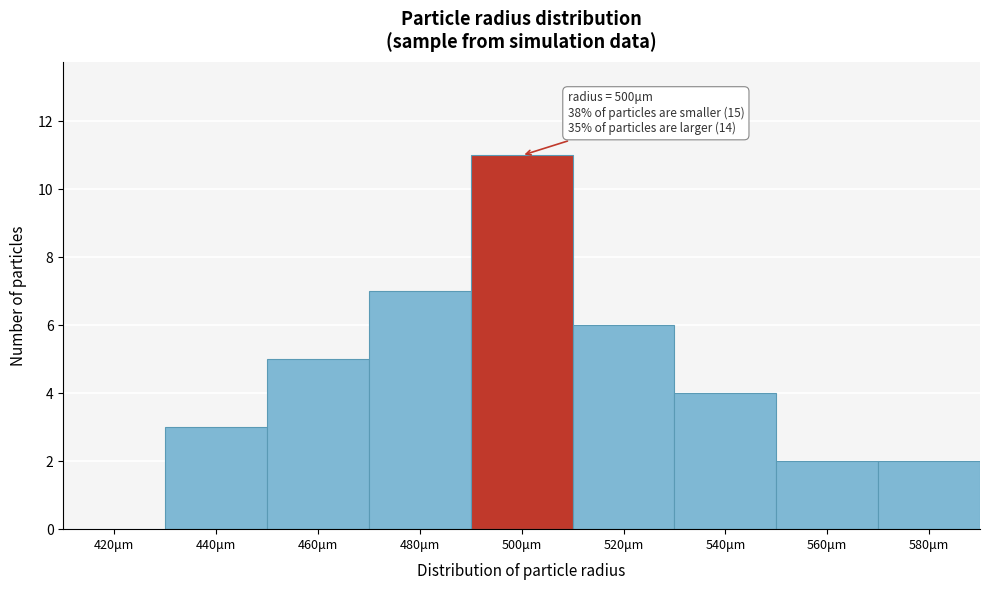

Reading left to right, what are all the values shown in this chart?

420μm=0	440μm=3	460μm=5	480μm=7	500μm=11	520μm=6	540μm=4	560μm=2	580μm=2